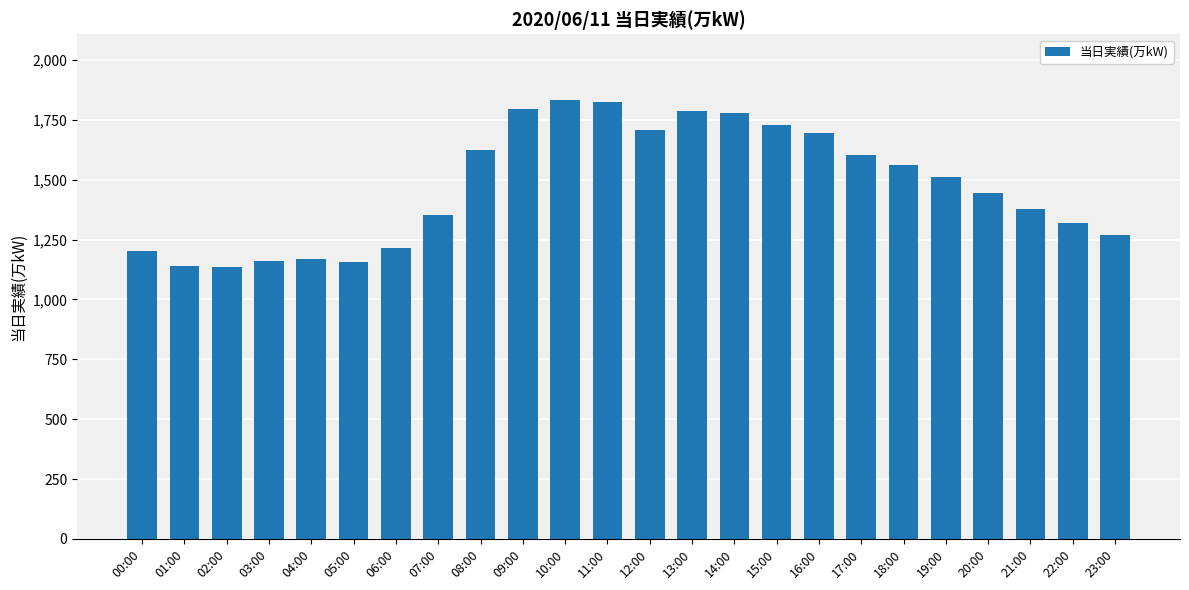

What is the greatest value displayed?

1832